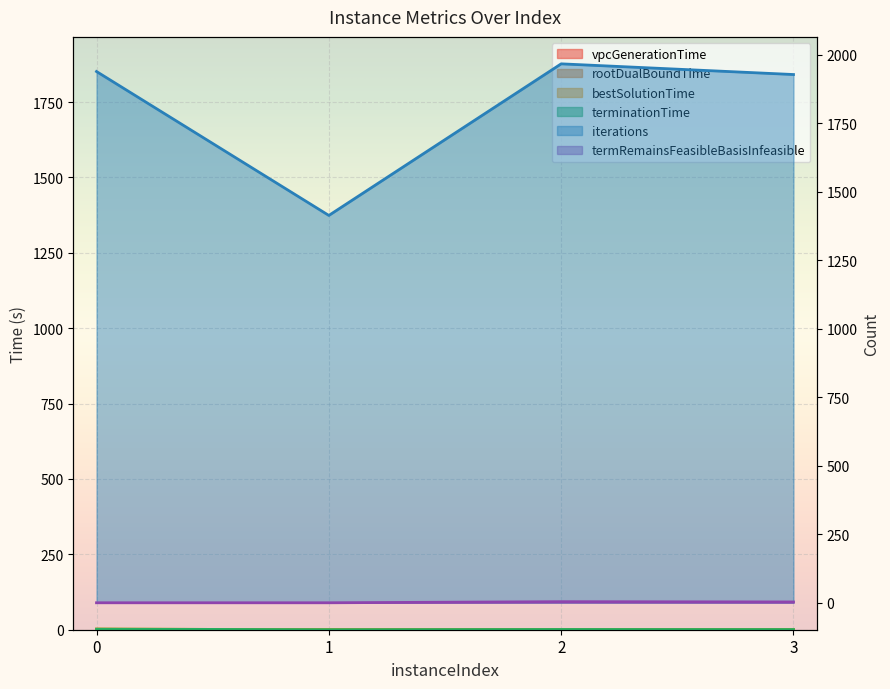

True or false: terminationTime and vpcGenerationTime cross at least once.

False